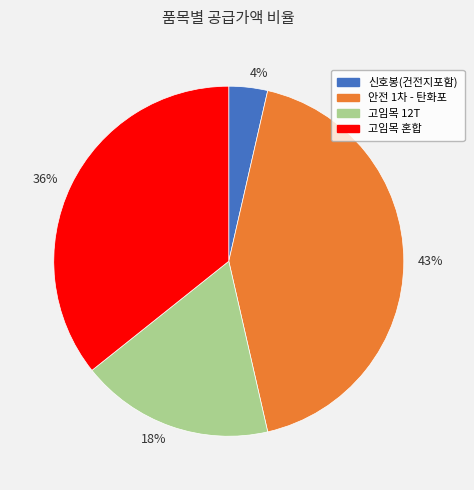

Is it true that 고임목 혼합 is 36% of the pie?

True